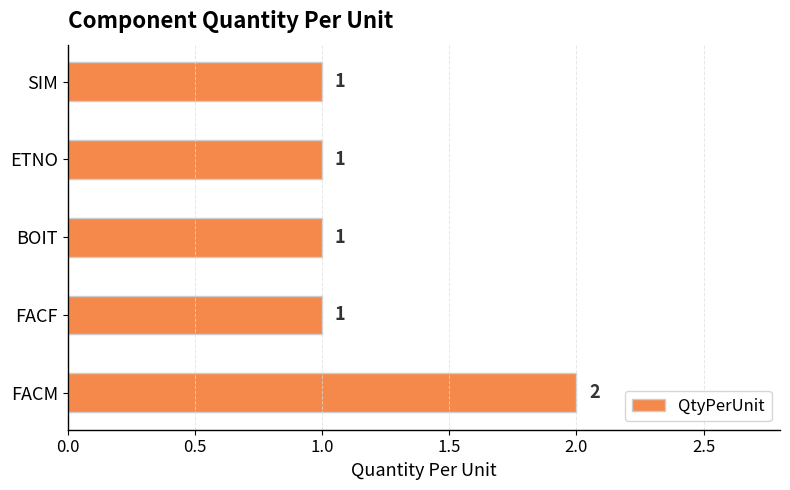

What is the smallest value displayed?

1